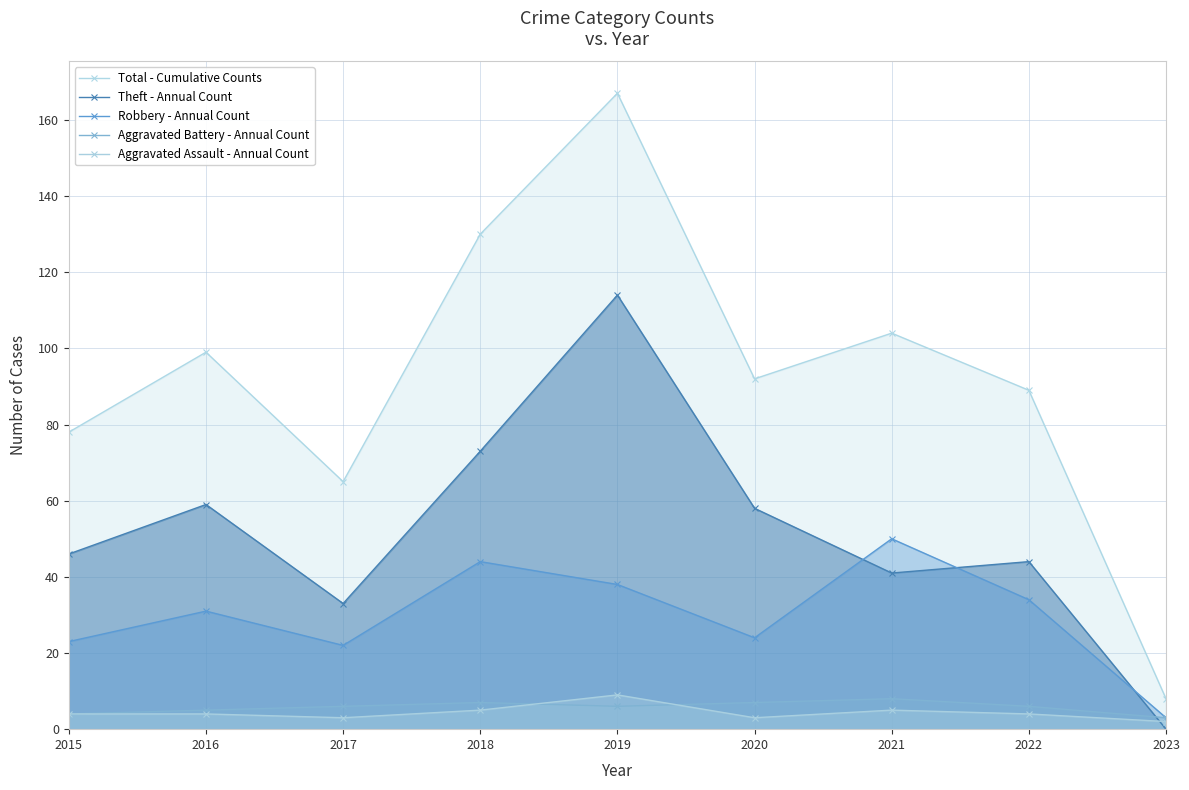

How many interior local valleys does the Aggravated Assault - Annual Count series have?

2